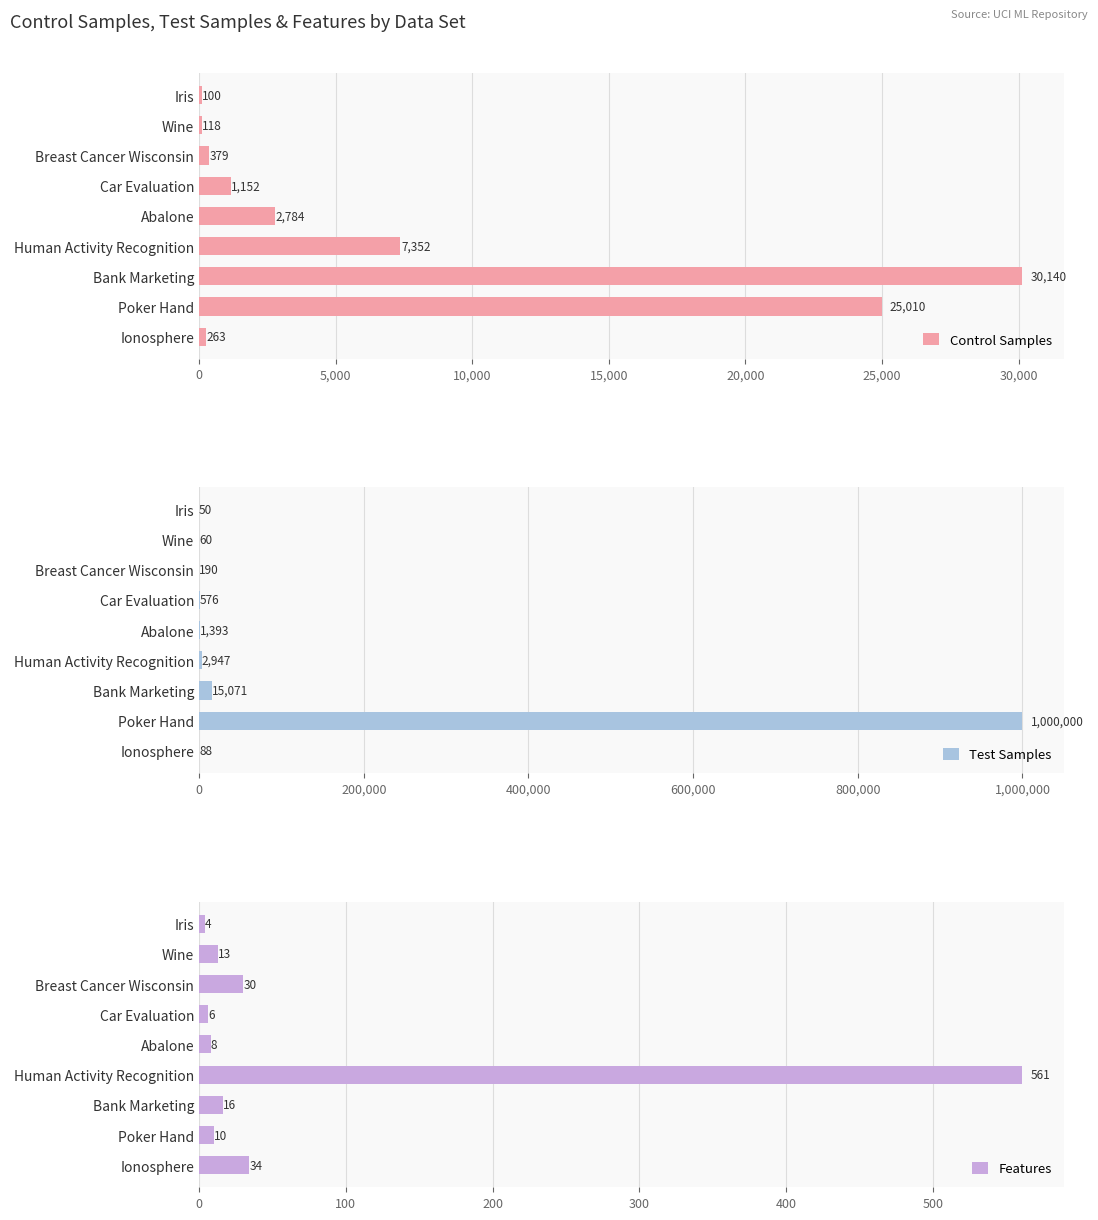

What is the greatest value displayed?

1000000